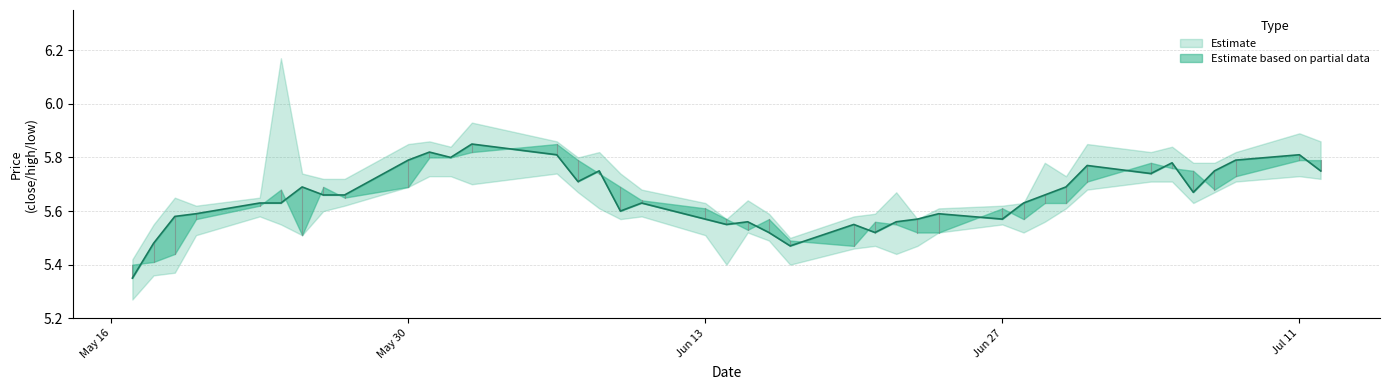

Does the chart have visible grid lines?

Yes